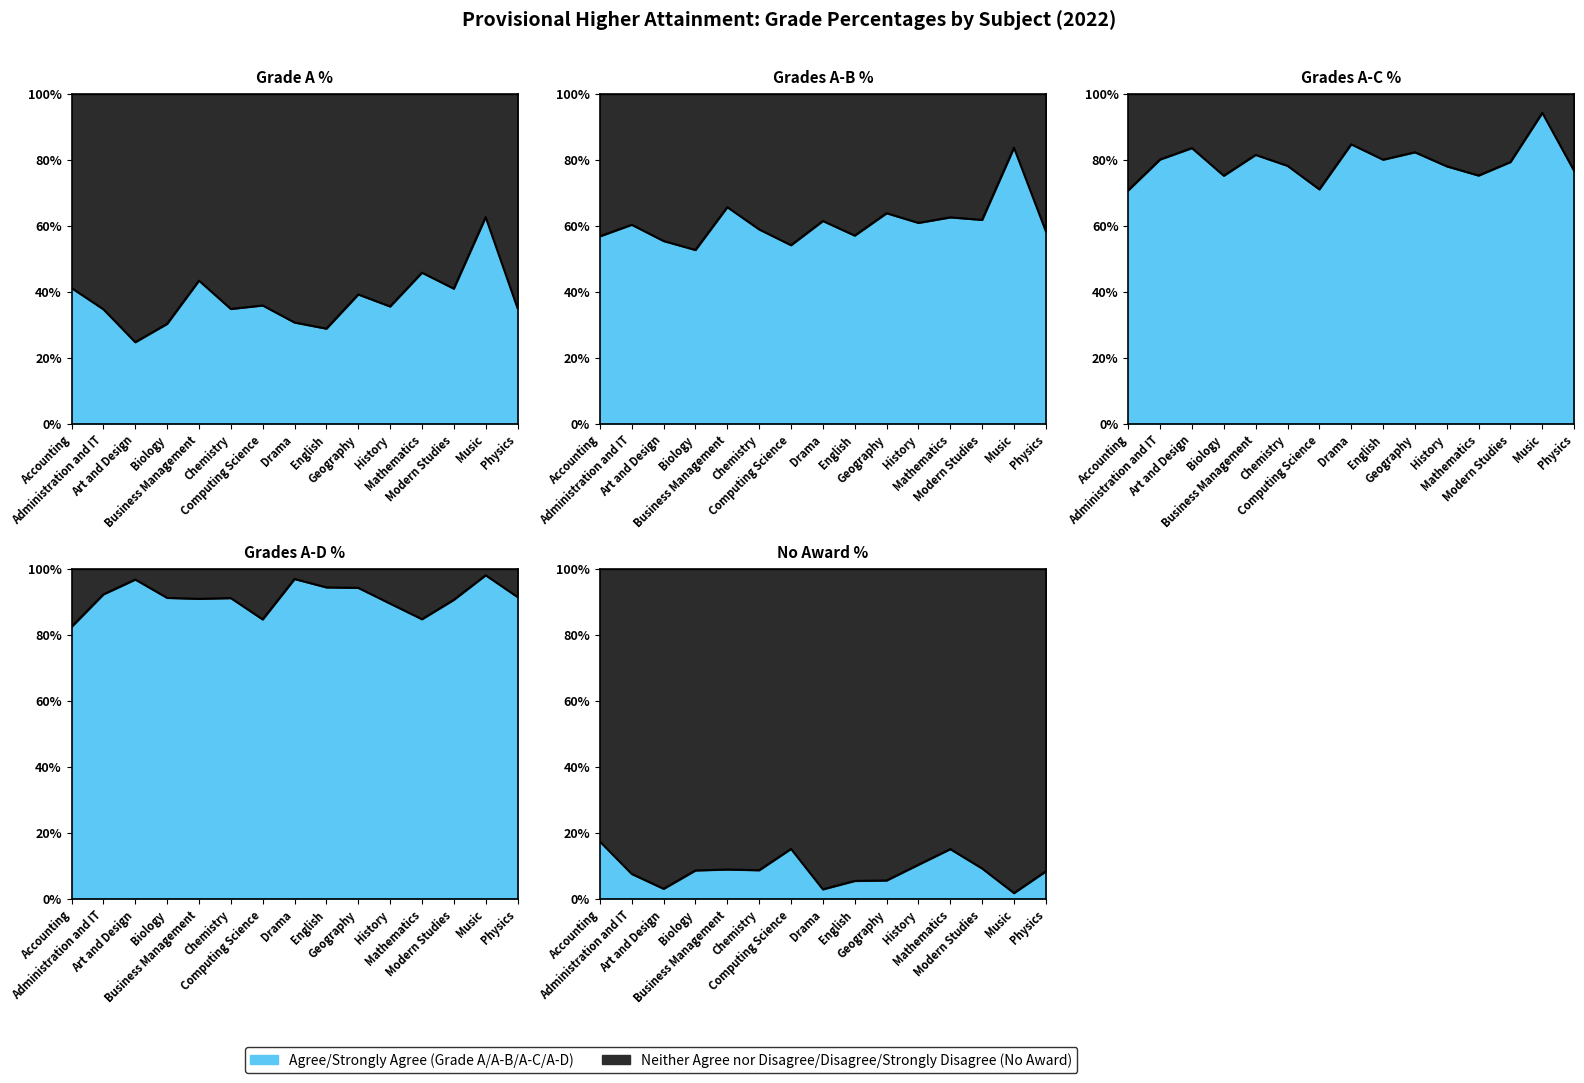

Does the chart have visible grid lines?

Yes